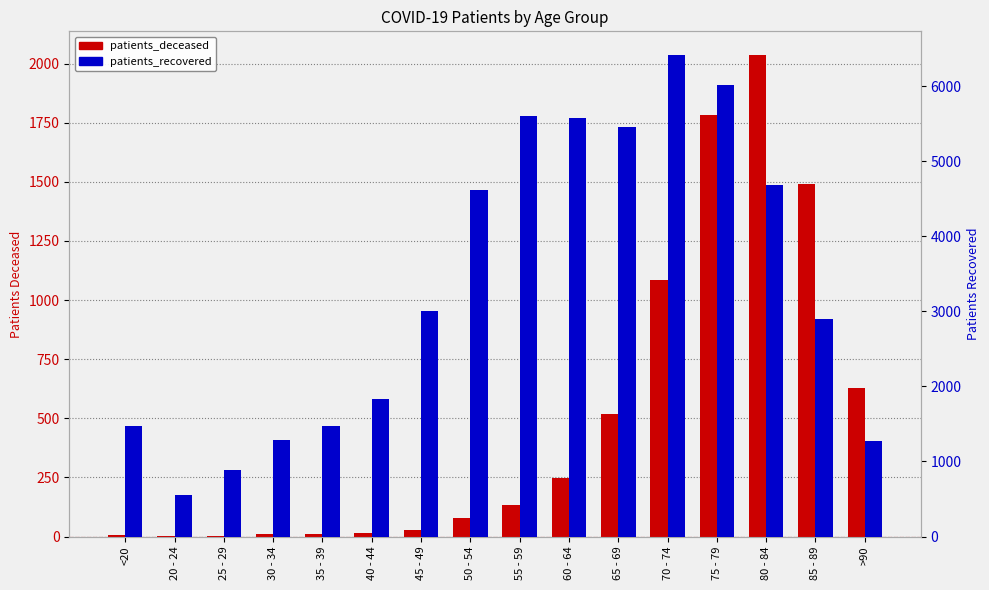

Does the chart contain stacked bars?

No